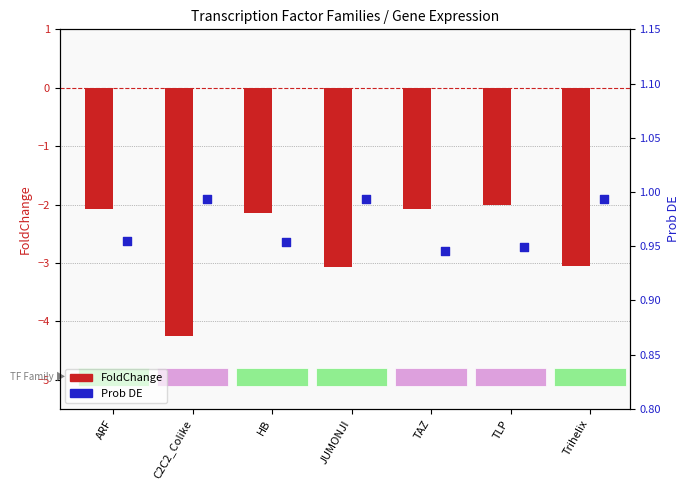

Which series has the largest total across all categories?

Prob DE